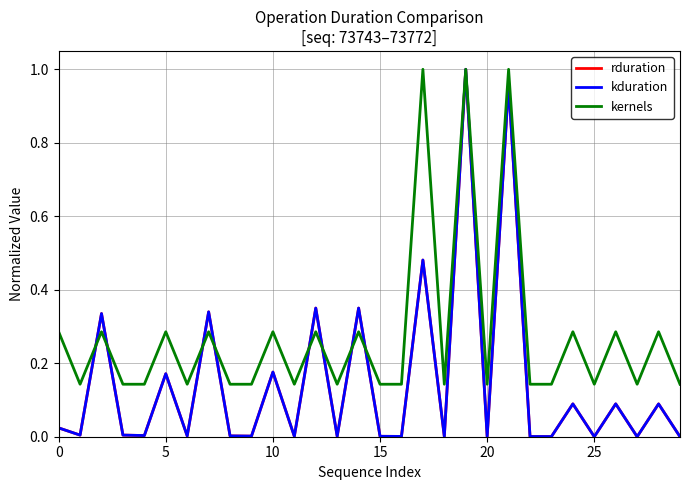

At which label is rduration closest to 0?

25